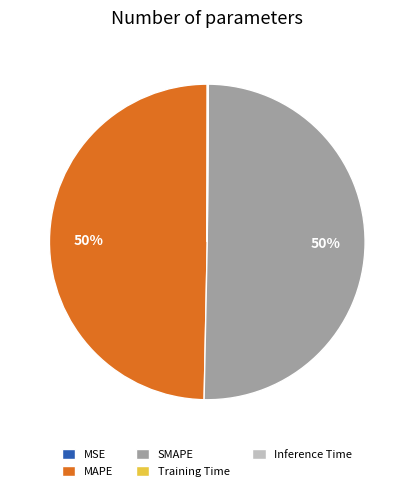

To the nearest percent, what is the average slice percentage?

20%